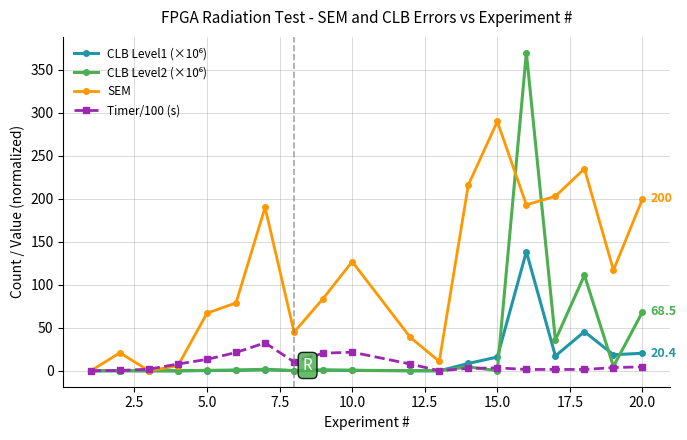

What is the value of the SEM point at the 2nd from the left?

21.0